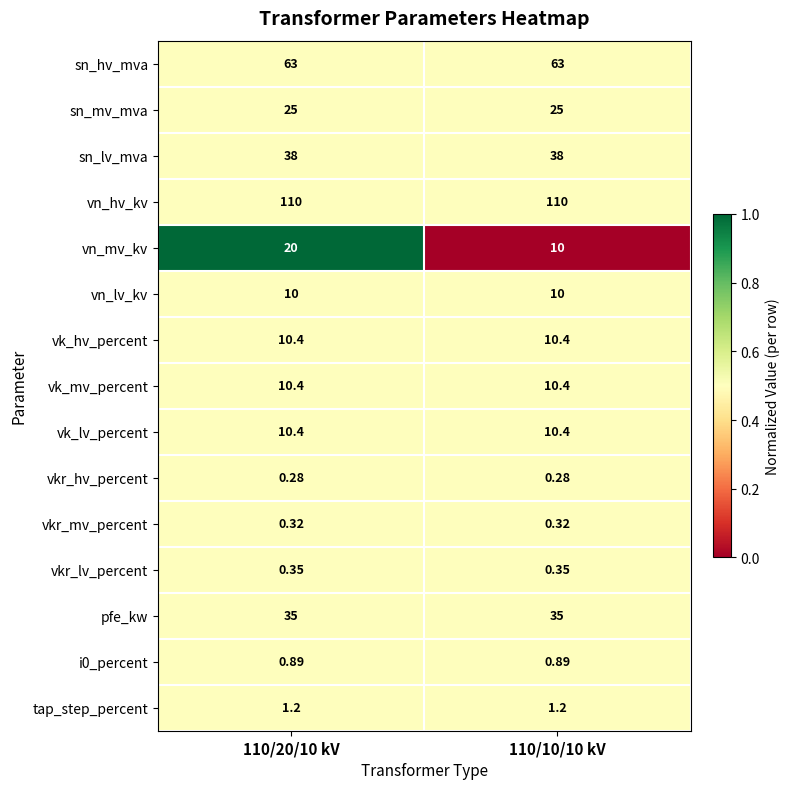

What is the maximum value shown in the chart?

110.0